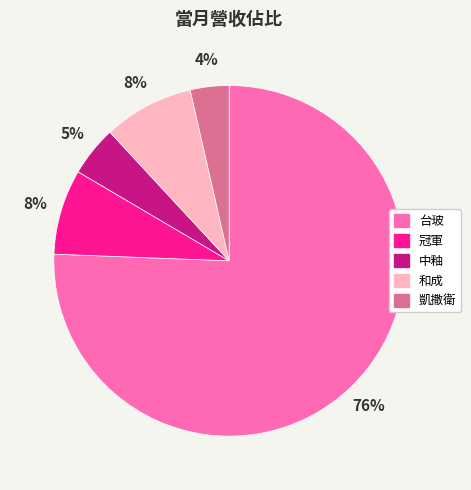

What is the smallest slice in the pie chart?

凱撒衛